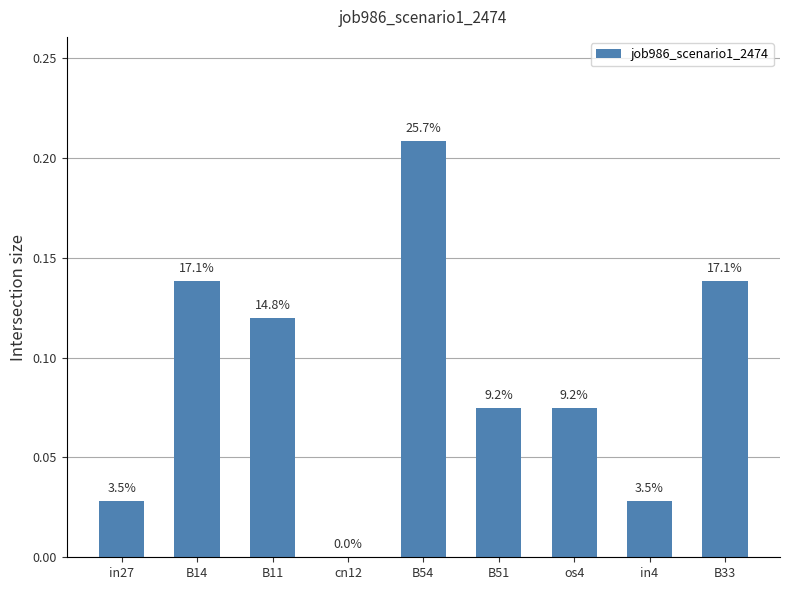

Rank the categories by value from highest to lowest.

B54, B14, B33, B11, B51, os4, in27, in4, cn12